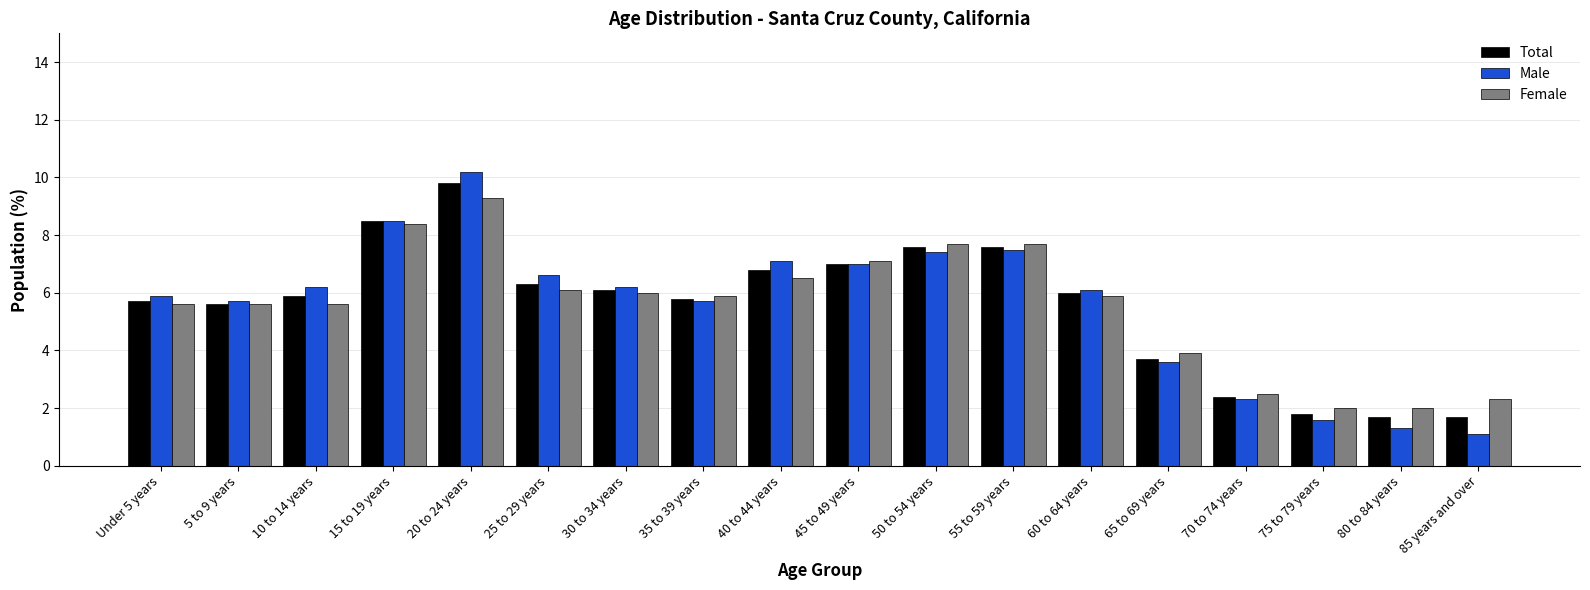

Reading left to right, extract all data points from this chart.

Total: 5.7	5.6	5.9	8.5	9.8	6.3	6.1	5.8	6.8	7.0	7.6	7.6	6.0	3.7	2.4	1.8	1.7	1.7
Male: 5.9	5.7	6.2	8.5	10.2	6.6	6.2	5.7	7.1	7.0	7.4	7.5	6.1	3.6	2.3	1.6	1.3	1.1
Female: 5.6	5.6	5.6	8.4	9.3	6.1	6.0	5.9	6.5	7.1	7.7	7.7	5.9	3.9	2.5	2.0	2.0	2.3